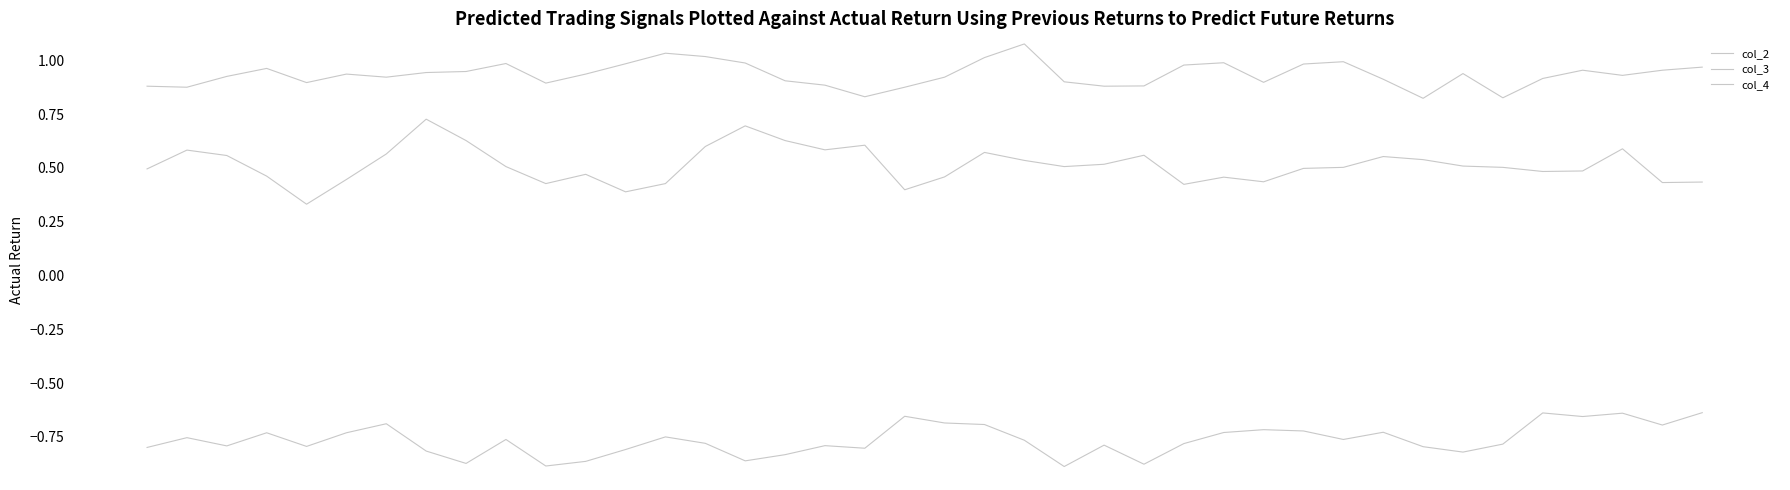

Reading right to left, list all the values displayed in this chart.

col_2: 1.0	1.0	0.9	1.0	0.9	0.8	0.9	0.8	0.9	1.0	1.0	0.9	1.0	1.0	0.9	0.9	0.9	1.1	1.0	0.9	0.9	0.8	0.9	0.9	1.0	1.0	1.0	1.0	0.9	0.9	1.0	0.9	0.9	0.9	0.9	0.9	1.0	0.9	0.9	0.9
col_3: 0.4	0.4	0.6	0.5	0.5	0.5	0.5	0.5	0.6	0.5	0.5	0.4	0.5	0.4	0.6	0.5	0.5	0.5	0.6	0.5	0.4	0.6	0.6	0.6	0.7	0.6	0.4	0.4	0.5	0.4	0.5	0.6	0.7	0.6	0.4	0.3	0.5	0.6	0.6	0.5
col_4: -0.6	-0.7	-0.6	-0.7	-0.6	-0.8	-0.8	-0.8	-0.7	-0.8	-0.7	-0.7	-0.7	-0.8	-0.9	-0.8	-0.9	-0.8	-0.7	-0.7	-0.7	-0.8	-0.8	-0.8	-0.9	-0.8	-0.7	-0.8	-0.9	-0.9	-0.8	-0.9	-0.8	-0.7	-0.7	-0.8	-0.7	-0.8	-0.8	-0.8